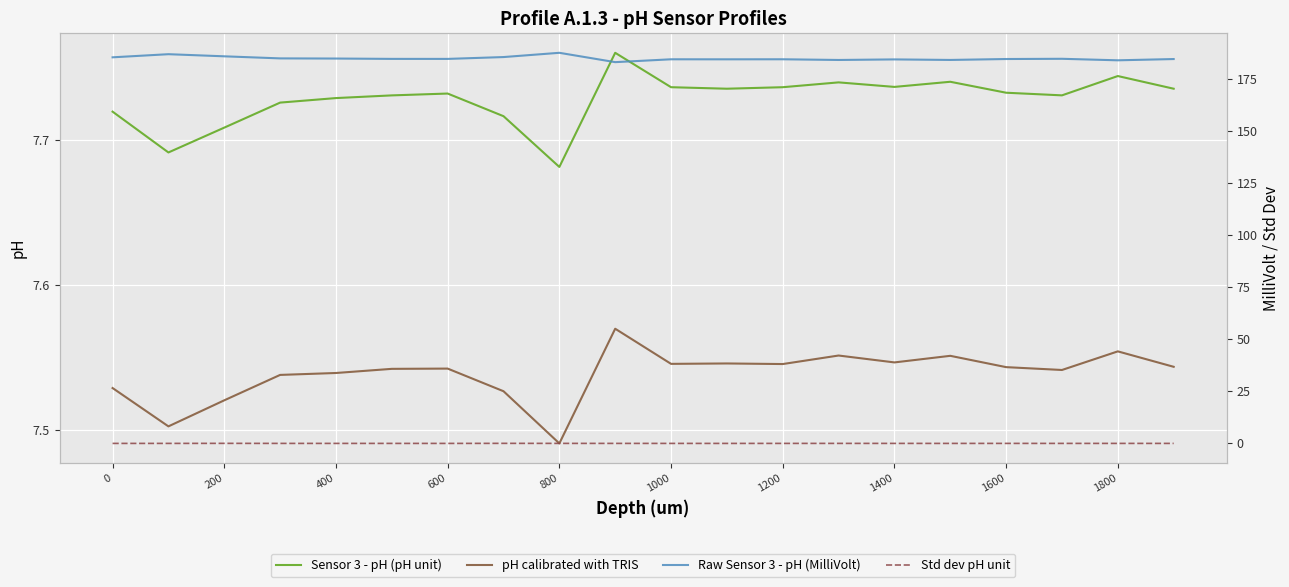

At which label is Sensor 3 - pH (pH unit) closest to 7?

800